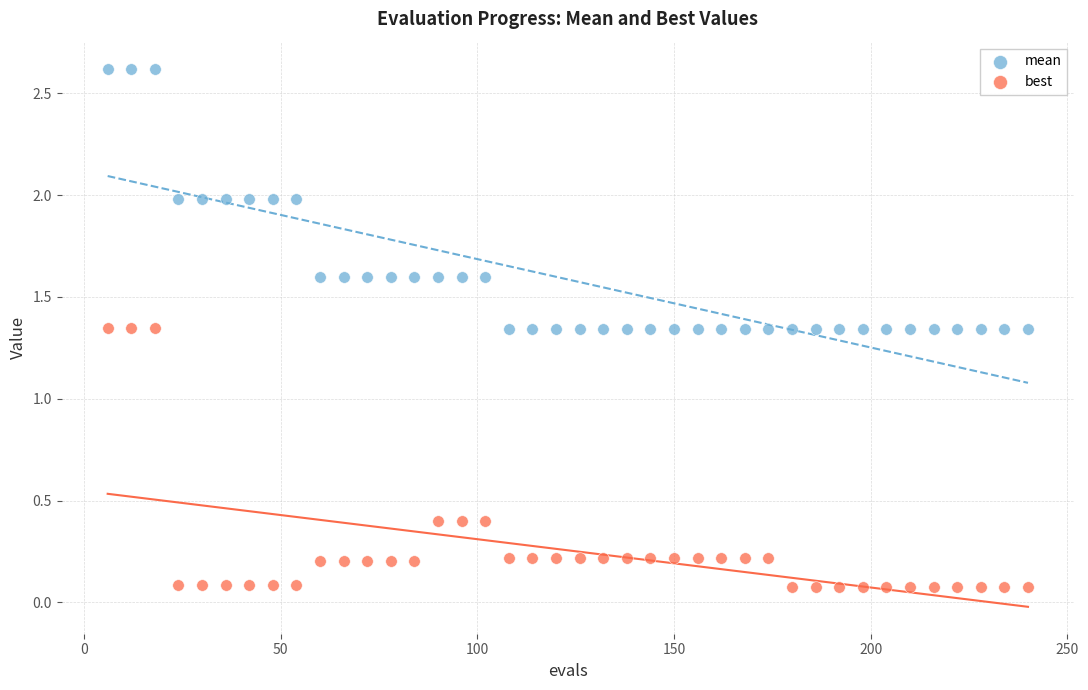

Which series contains the highest Y value?

mean